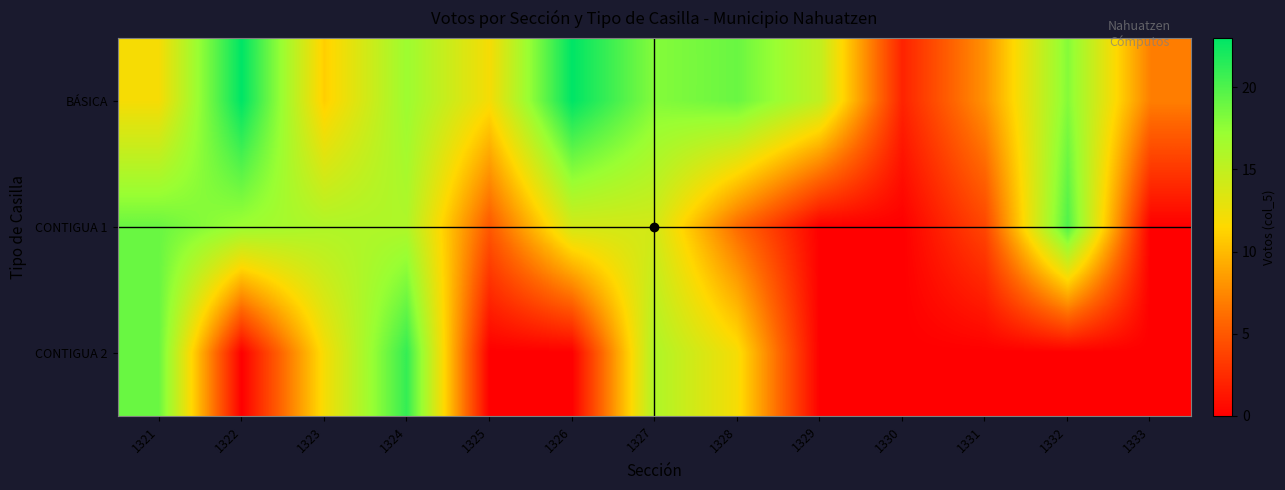

Rank the series by their average value, from highest to lowest.

BÁSICA, CONTIGUA 1, CONTIGUA 2